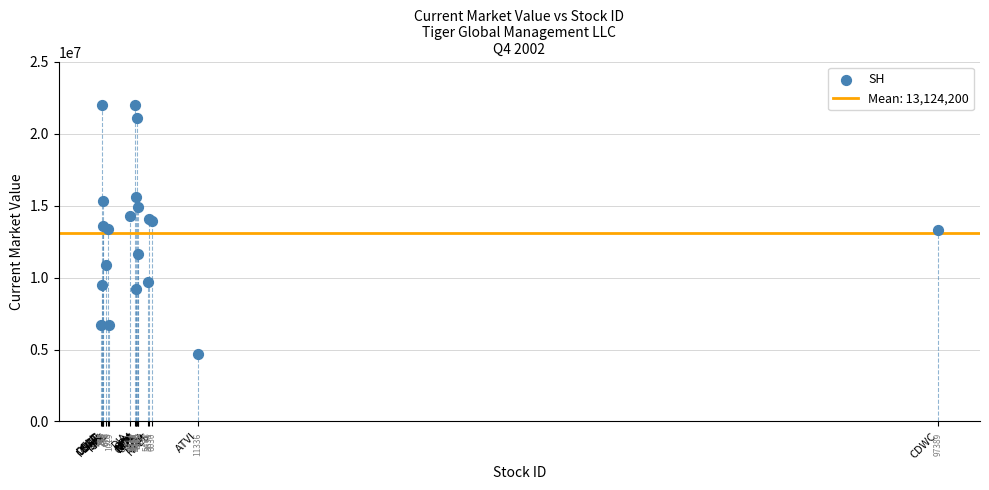

What Y value in the scatter plot is closest to 13341500?

13371000